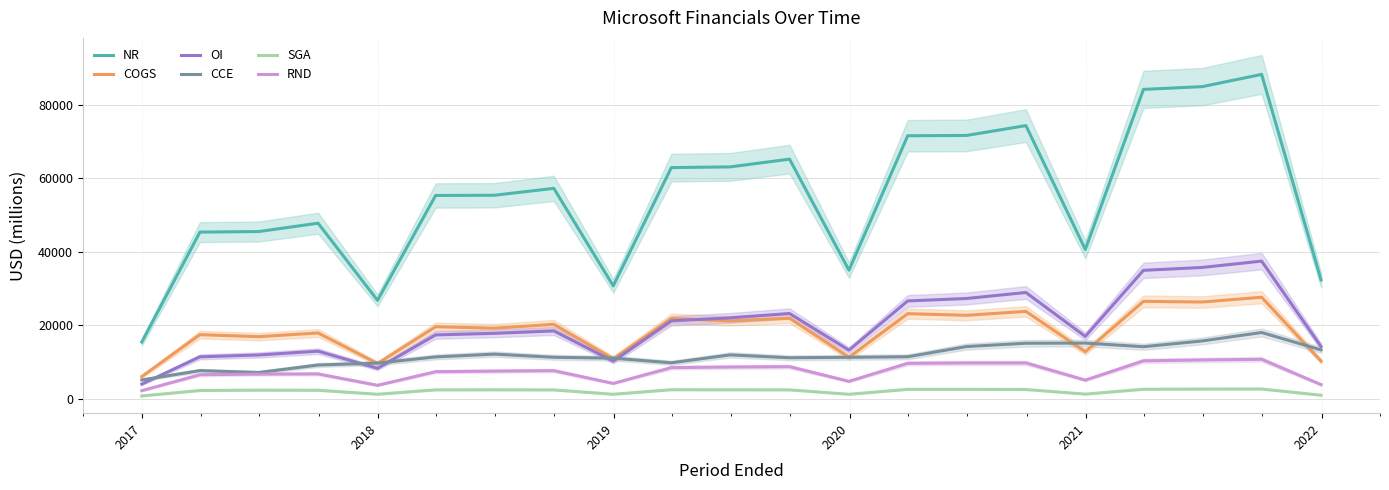

True or false: RND and COGS intersect in this chart.

False